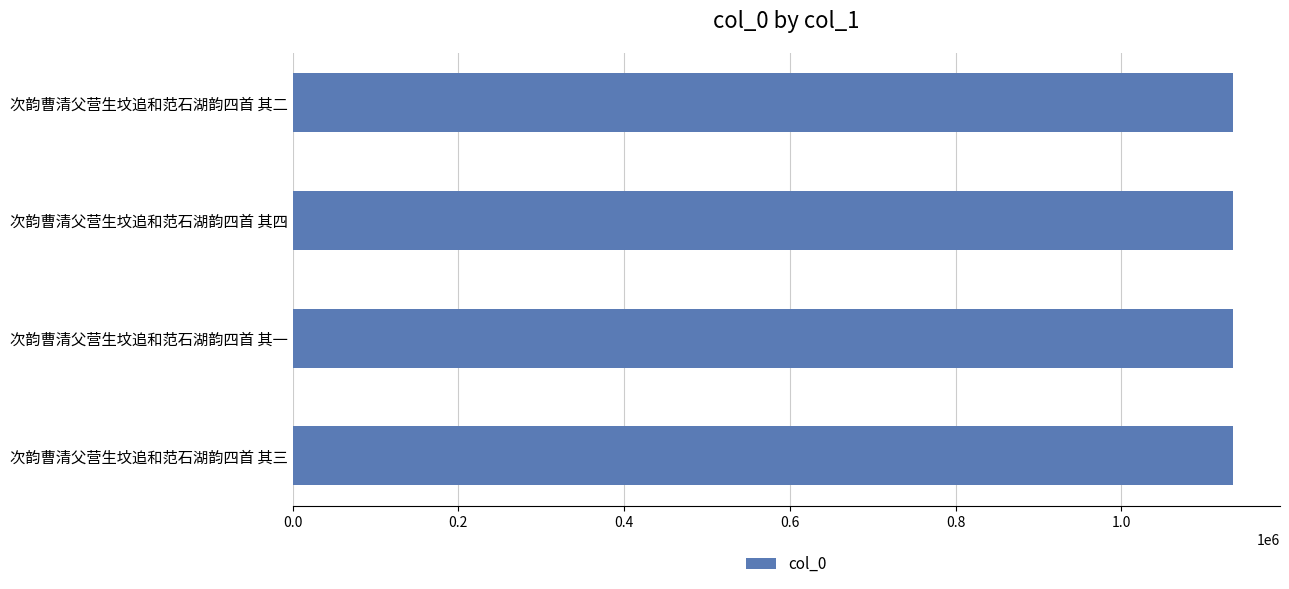

What is the smallest value displayed?

1134903